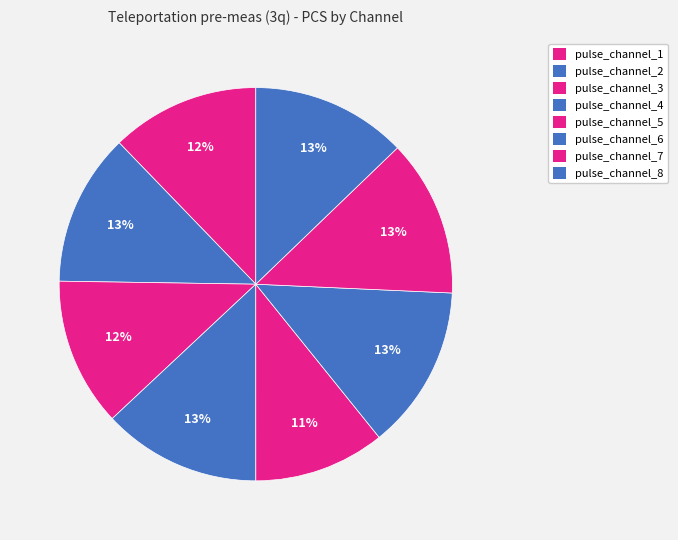

How much of the chart is everything except pulse_channel_5?

89.2%